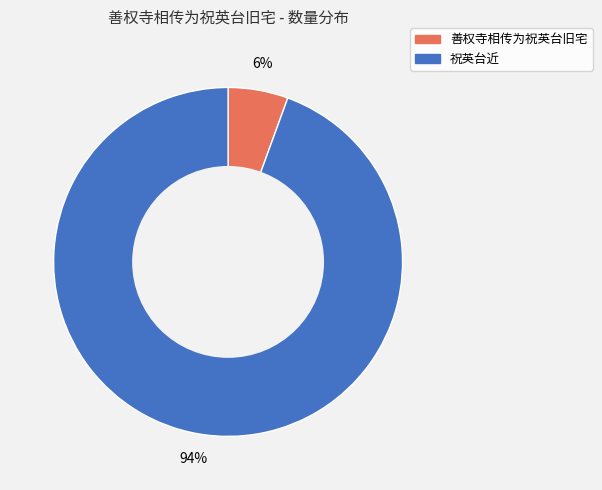

What percentage is the 祝英台近 slice, to the nearest percent?

94%